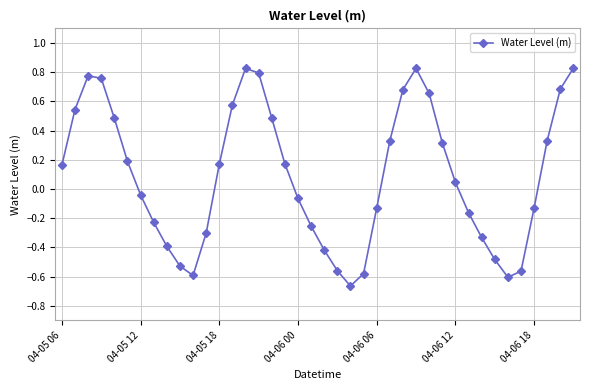

How many categories are shown in the chart?

40